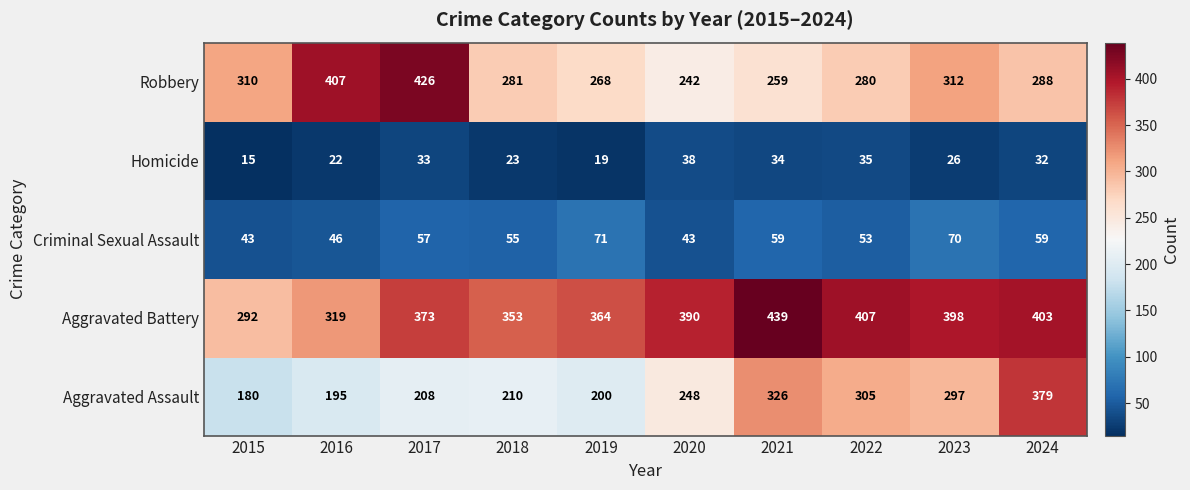

What is the spread (max minus min) of values at 2020?

352